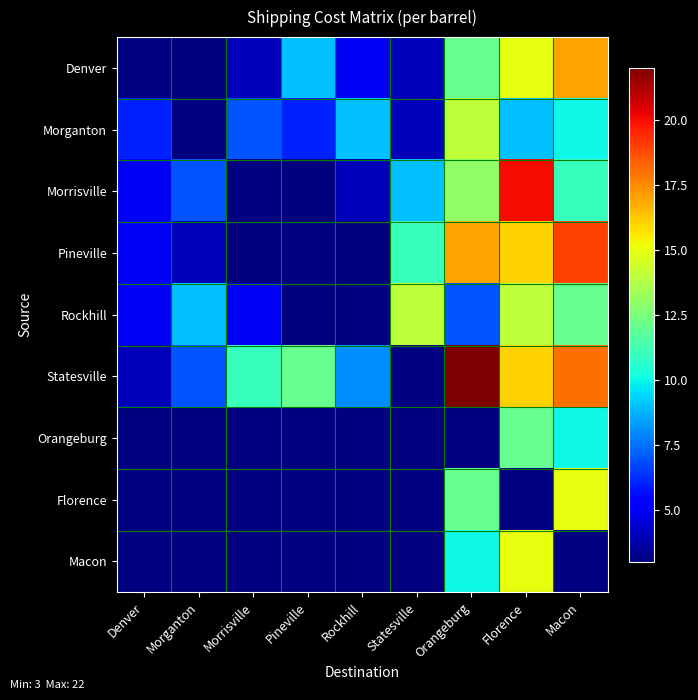

How many data points in Statesville are above 12?

3